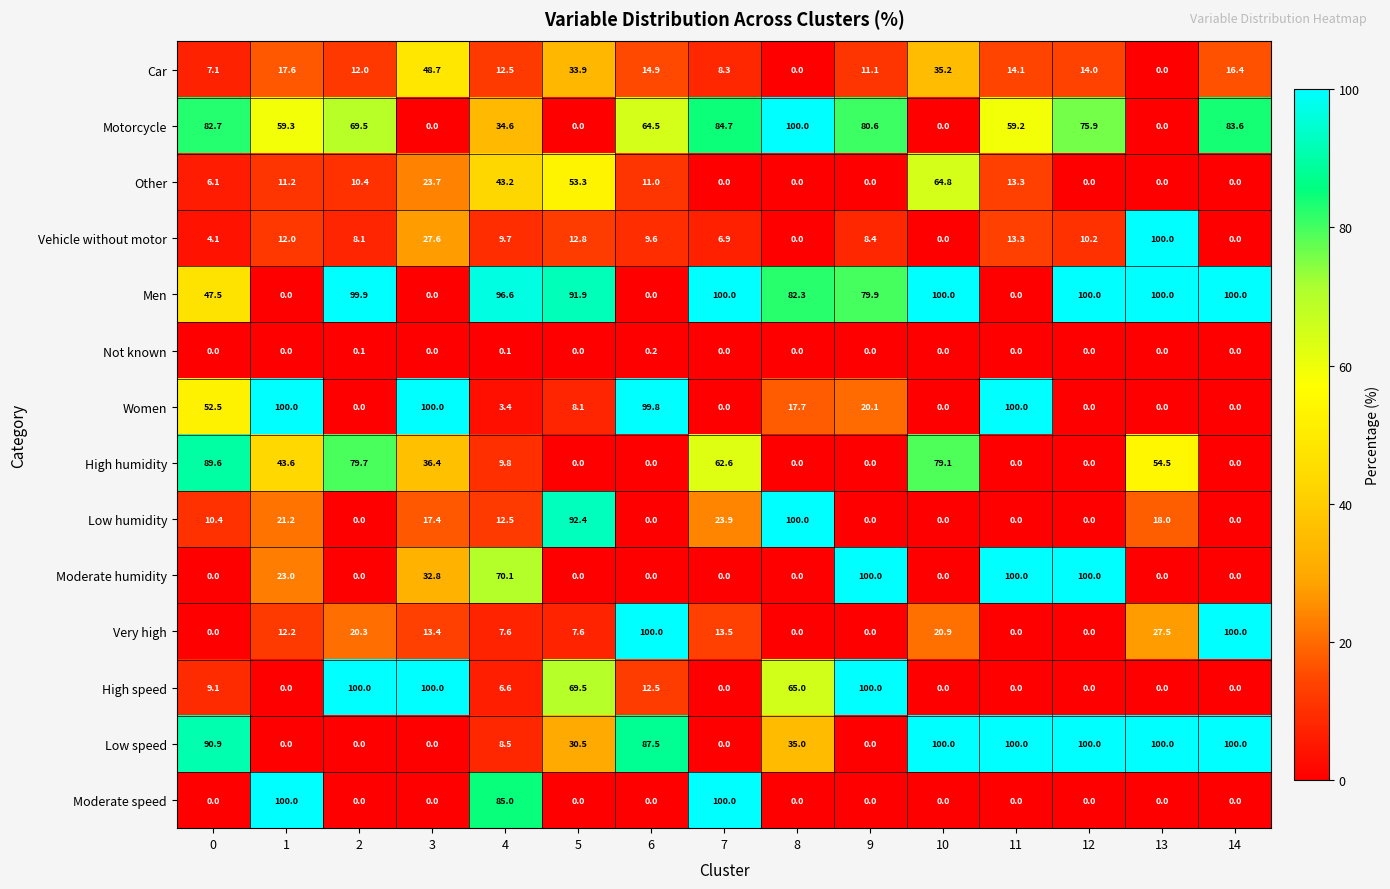

What is the difference between the maximum and minimum values in the Moderate speed series?

100.0